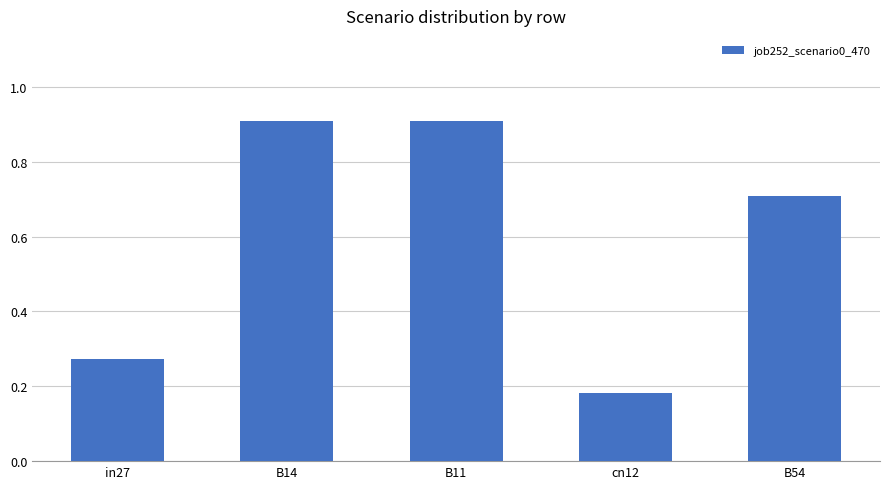

What is the label of the 3rd bar from the right?

B11